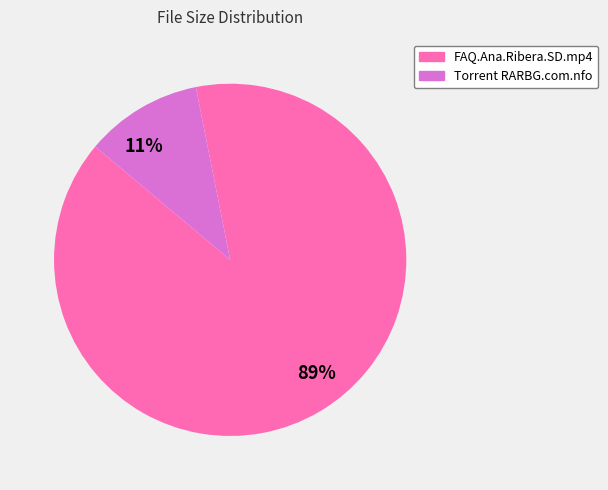

To the nearest percent, what is the average slice percentage?

50%